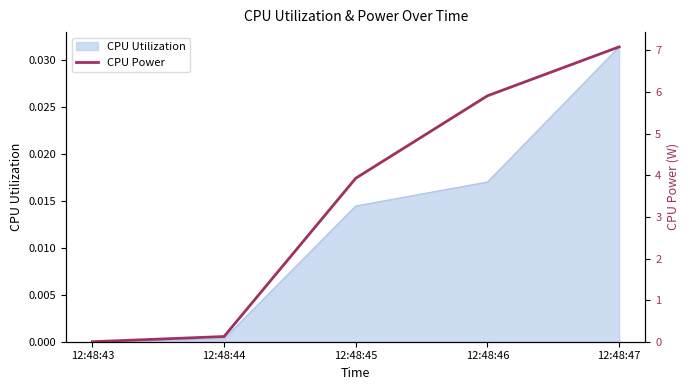

What is the sum of all values?

17.1